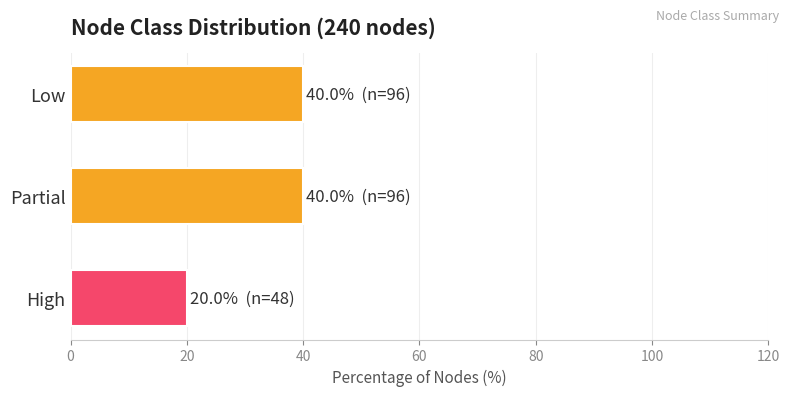

What is the smallest value displayed?

20